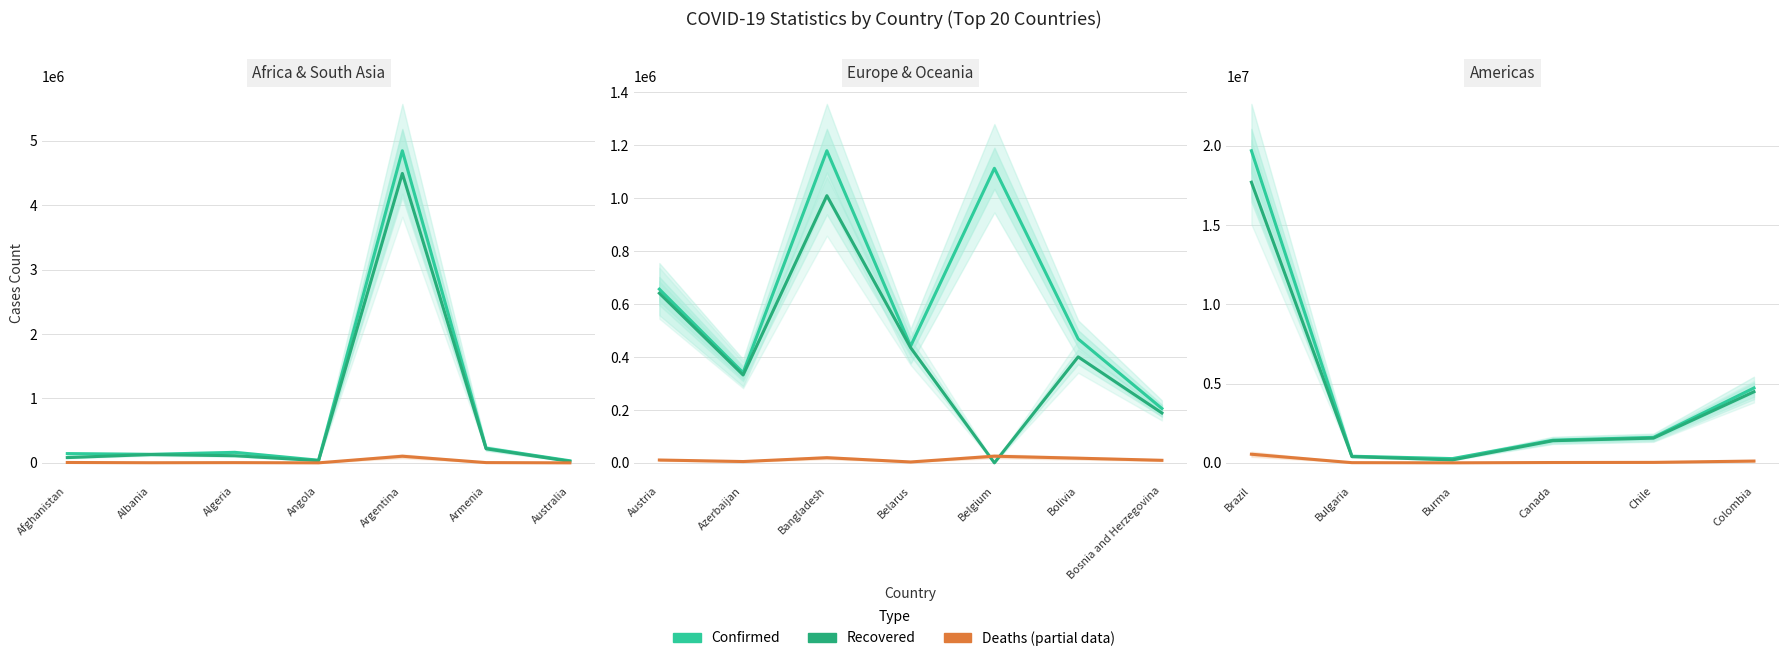

True or false: Confirmed and Deaths intersect in this chart.

False